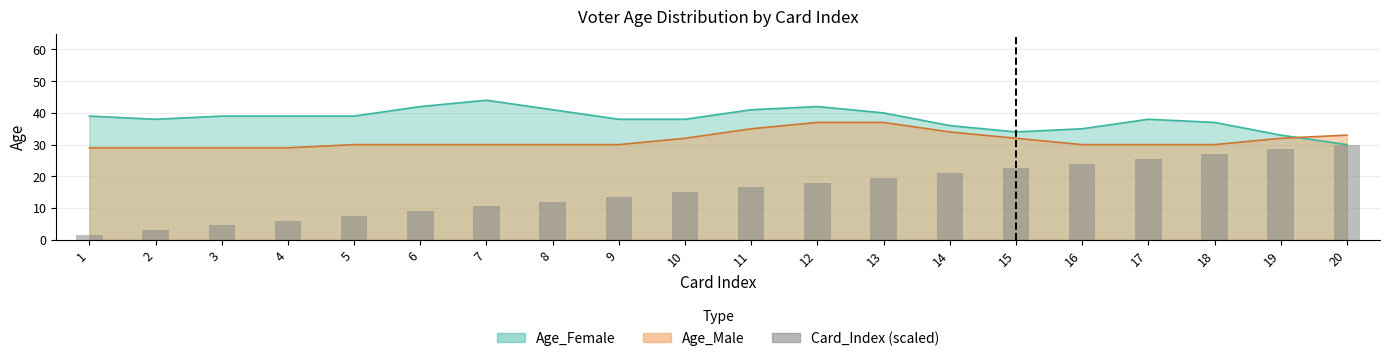

Count the number of values greater than 16.

10